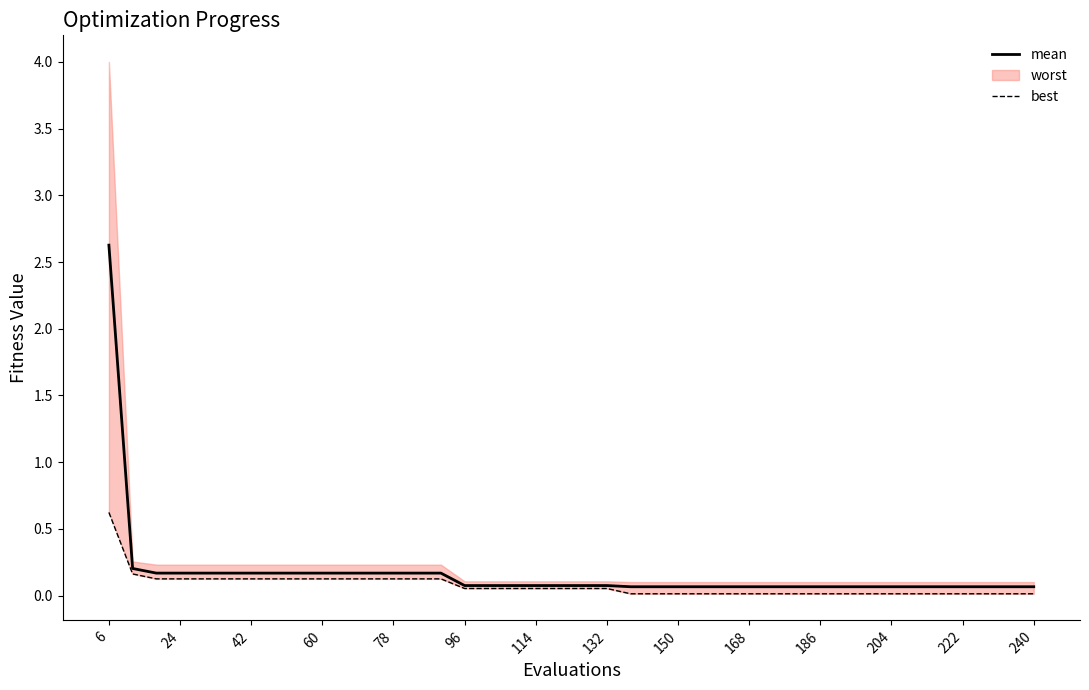

The mean series shows 0.2 at 24. True or false?

True